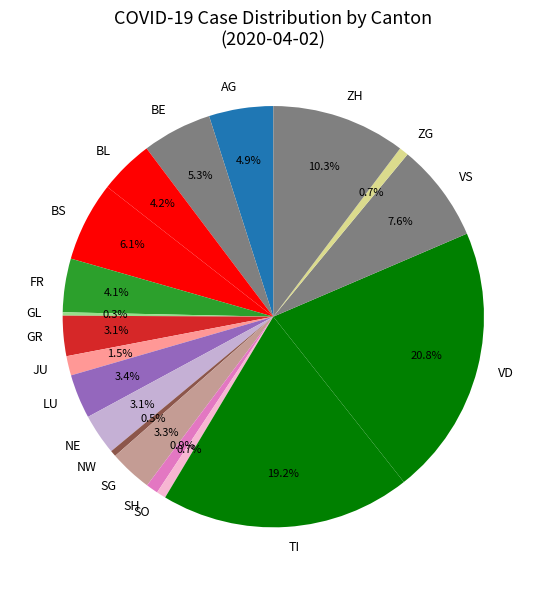

How much of the chart is everything except GR?

96.9%